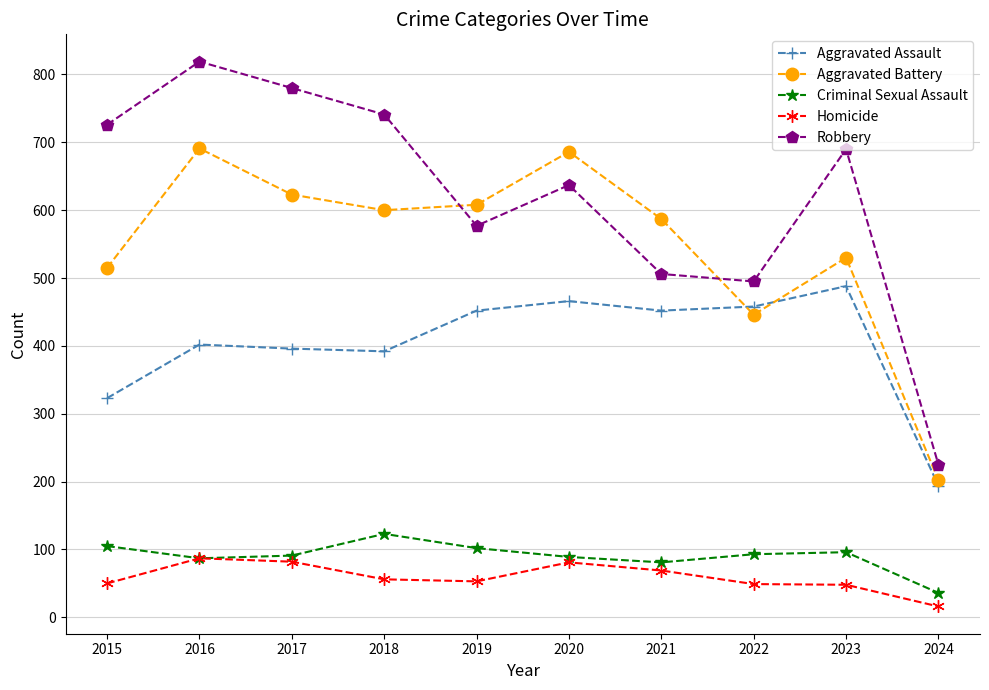

True or false: Homicide and Aggravated Battery intersect in this chart.

False